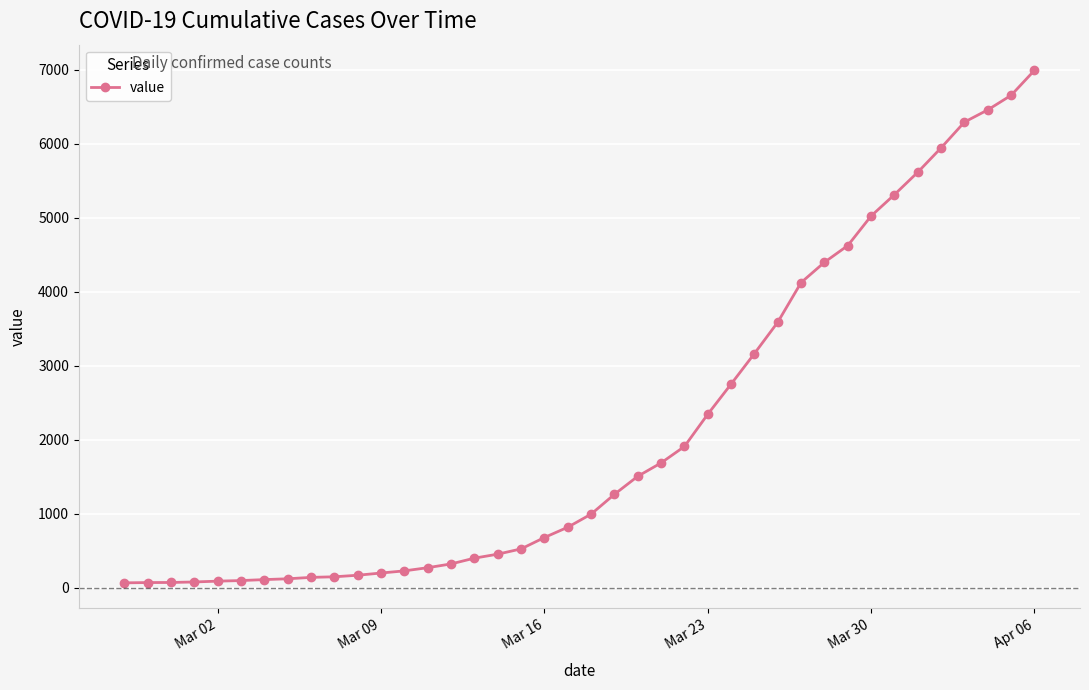

What is the greatest value displayed?

6995